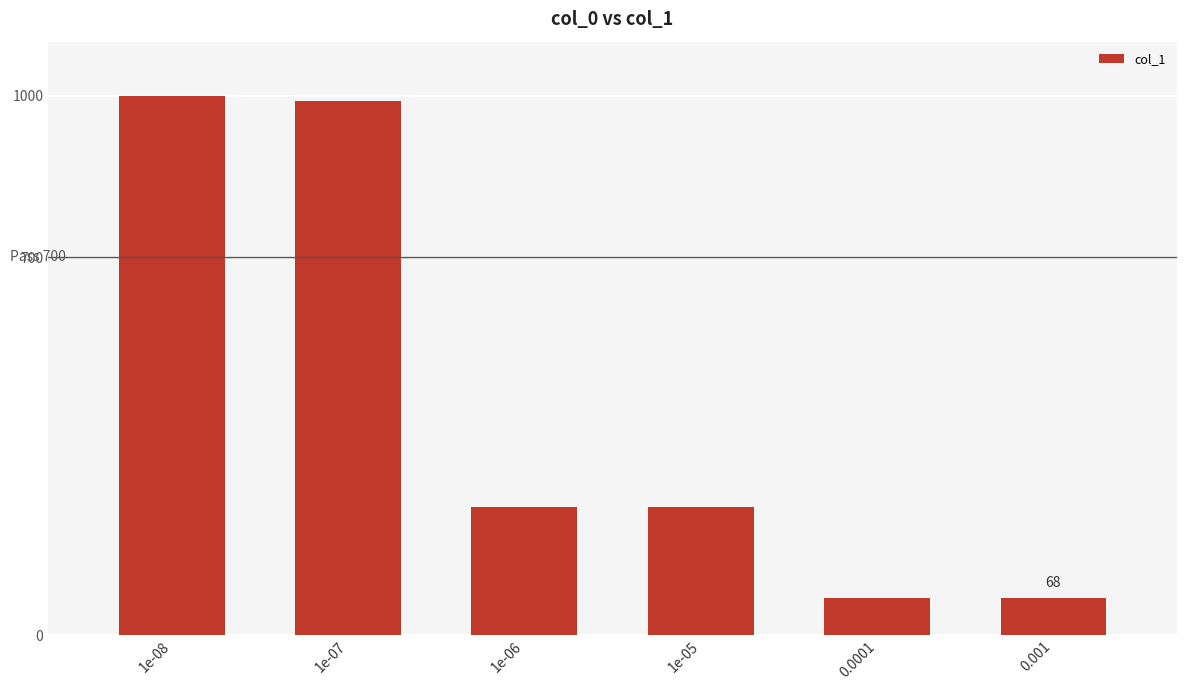

The value at 1e-06 is 238. True or false?

True